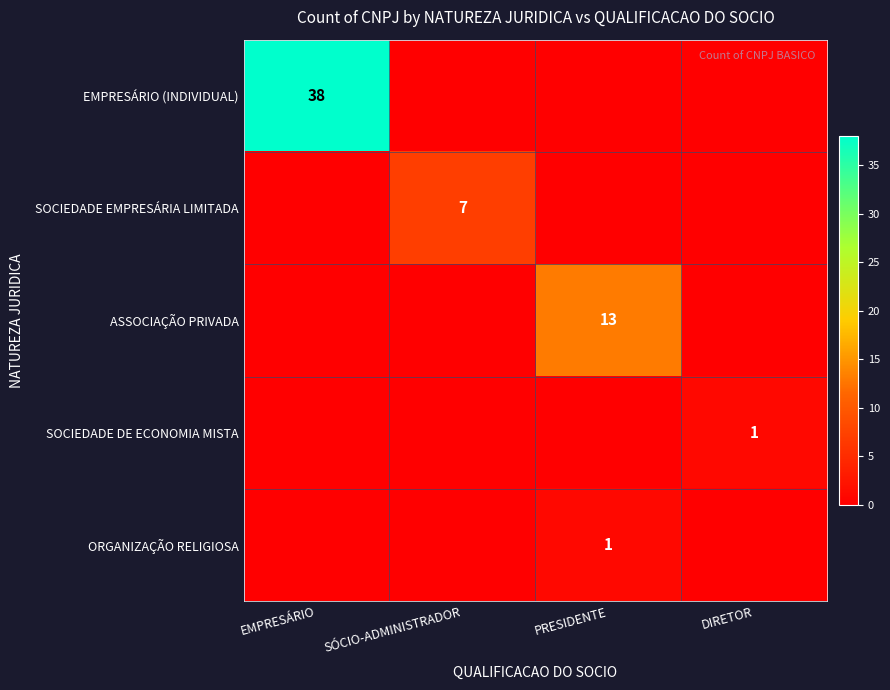

True or false: SOCIEDADE DE ECONOMIA MISTA has a value of 1 at DIRETOR.

True